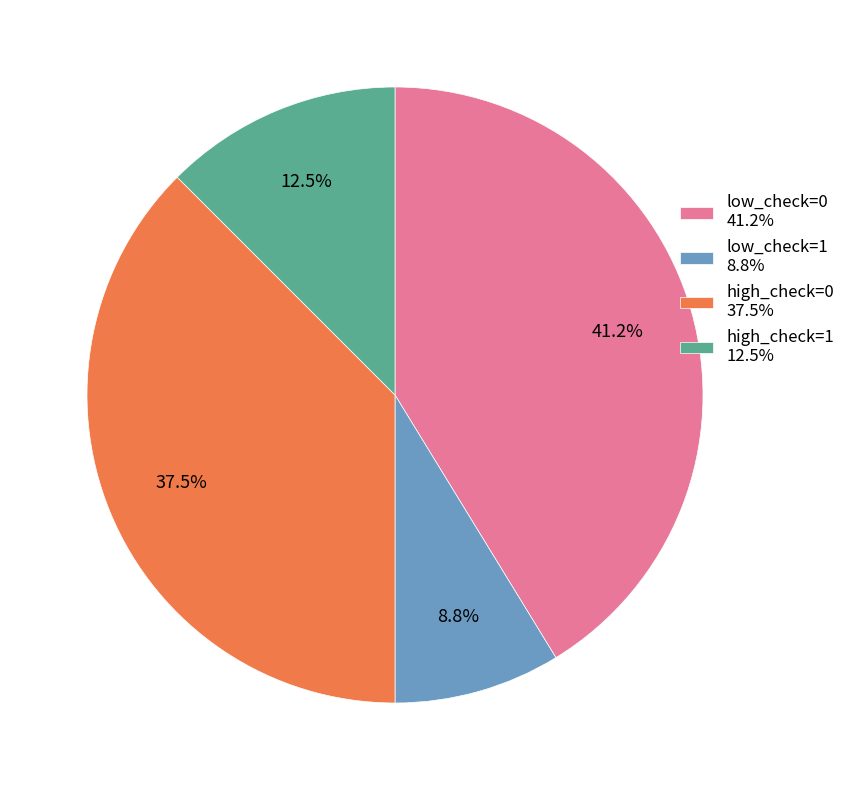

What is the total percentage of high_check=0 37.5% and low_check=1 8.8%?

46.3%